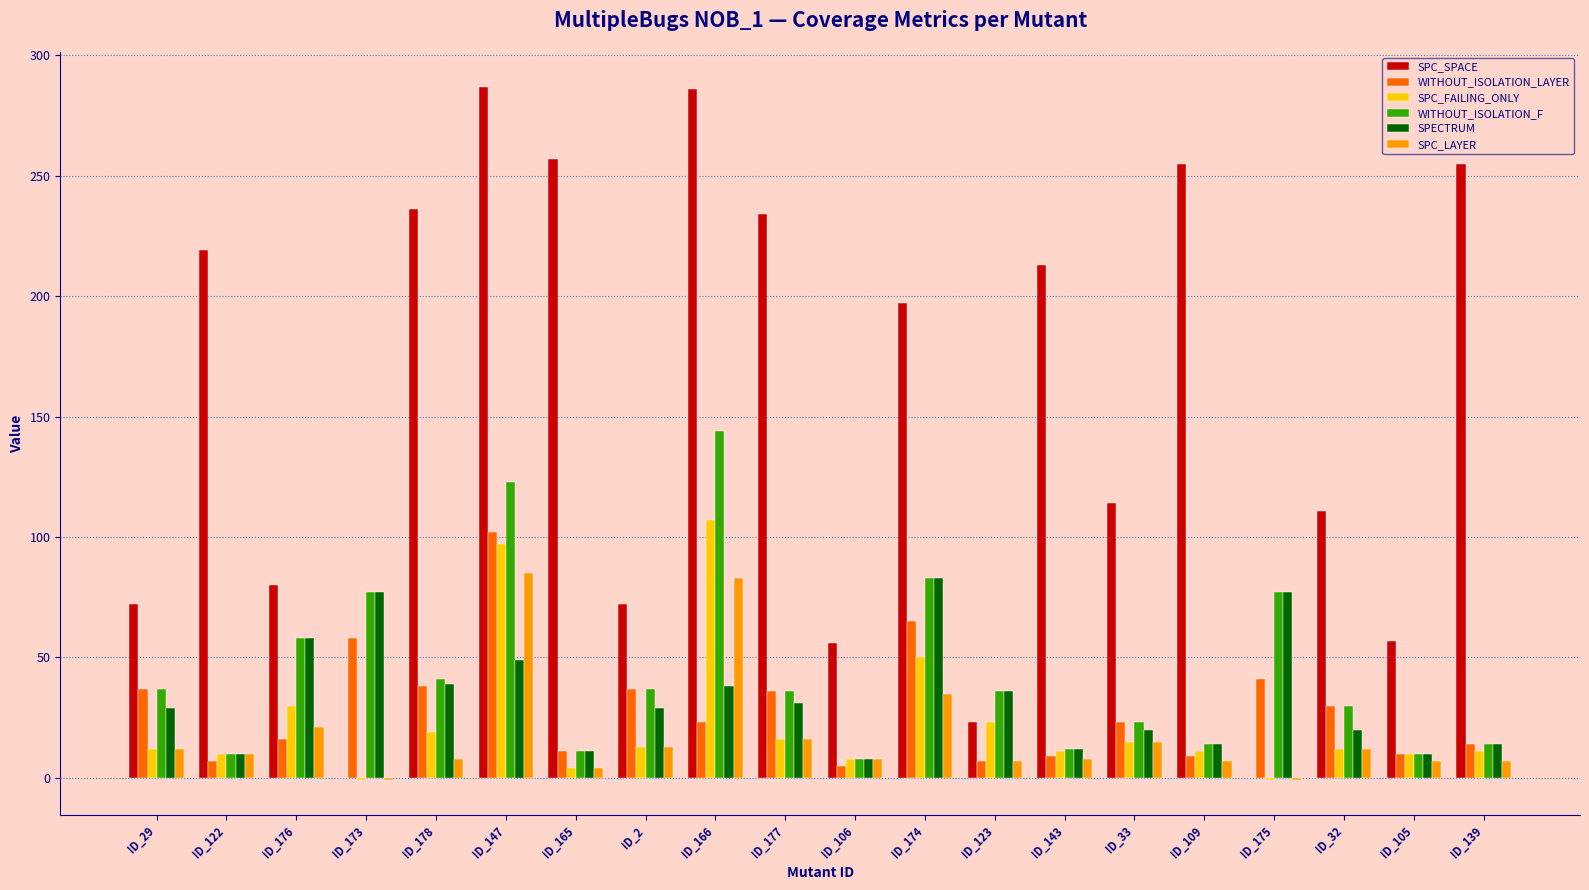

Read the SPC_FAILING_ONLY value at ID_176, to the nearest 5.

30